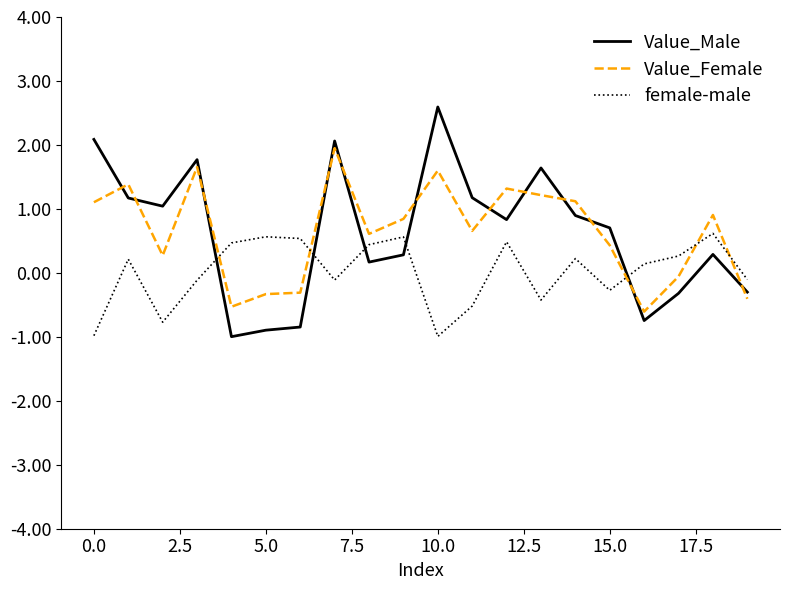

How many values in the Value_Male series are below 0?

6